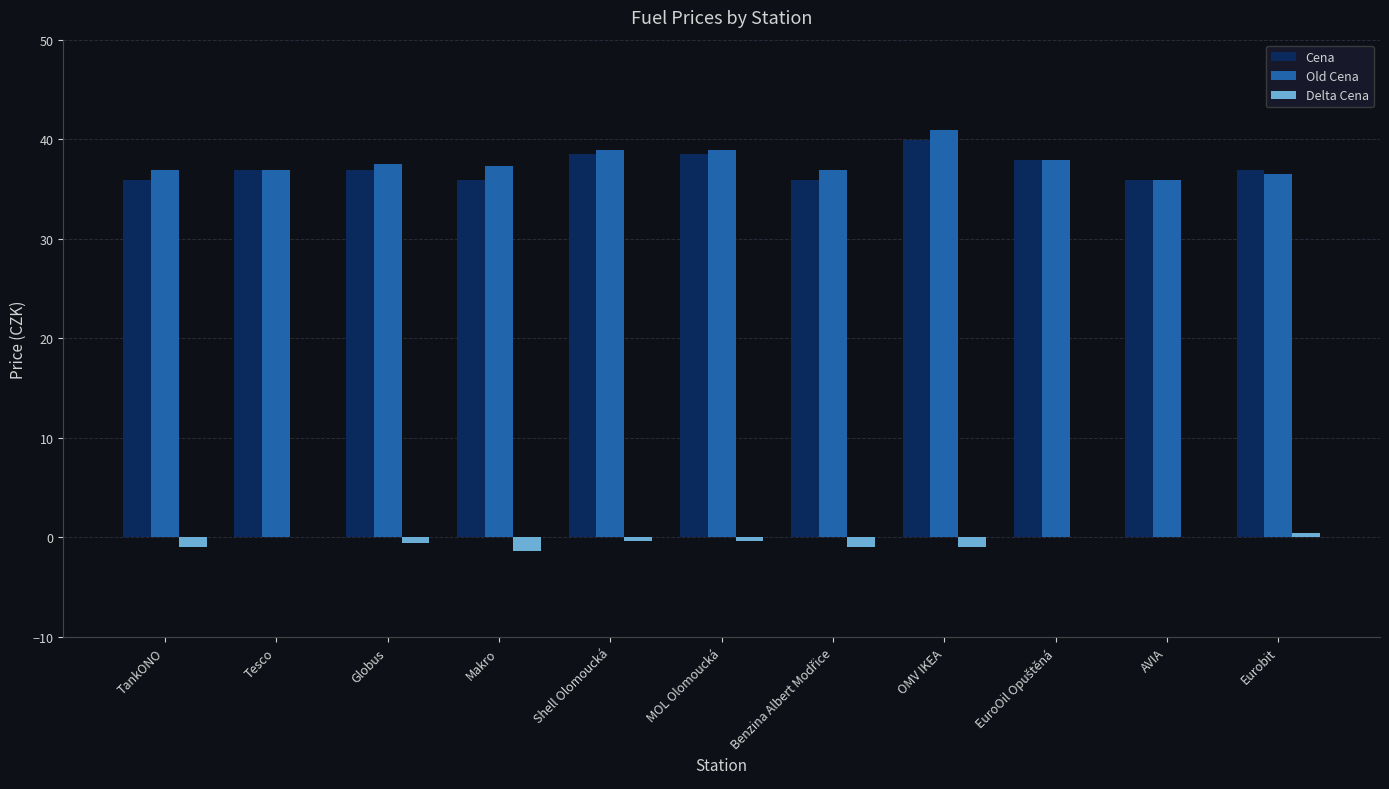

What is the maximum value shown in the chart?

40.9